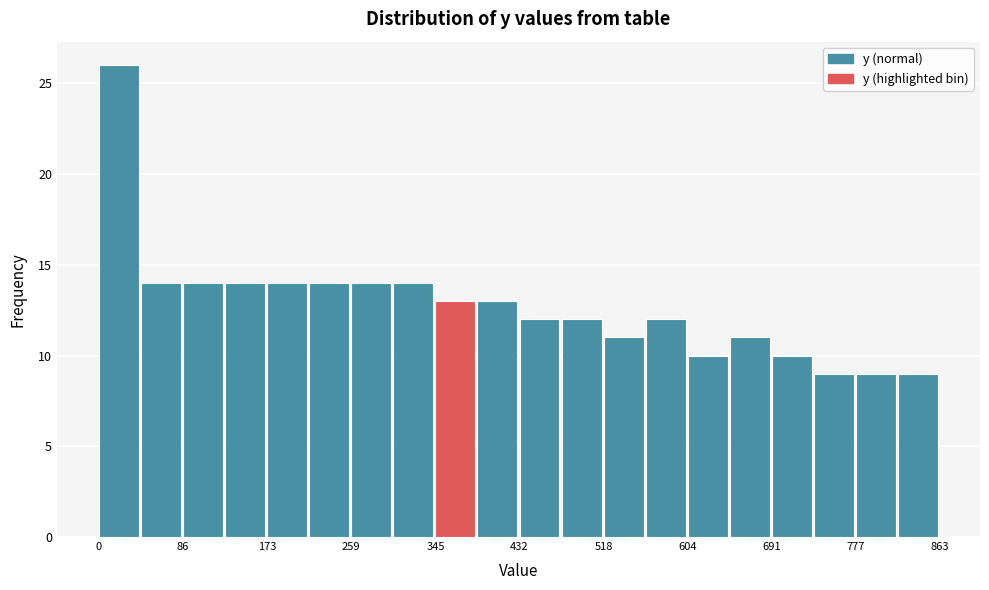

What is the height of the bar covering 170 to 220 on the x-axis? Neither the bar edges nor the heights are printed on the chart, so give them approximately, as read against the axes.

14